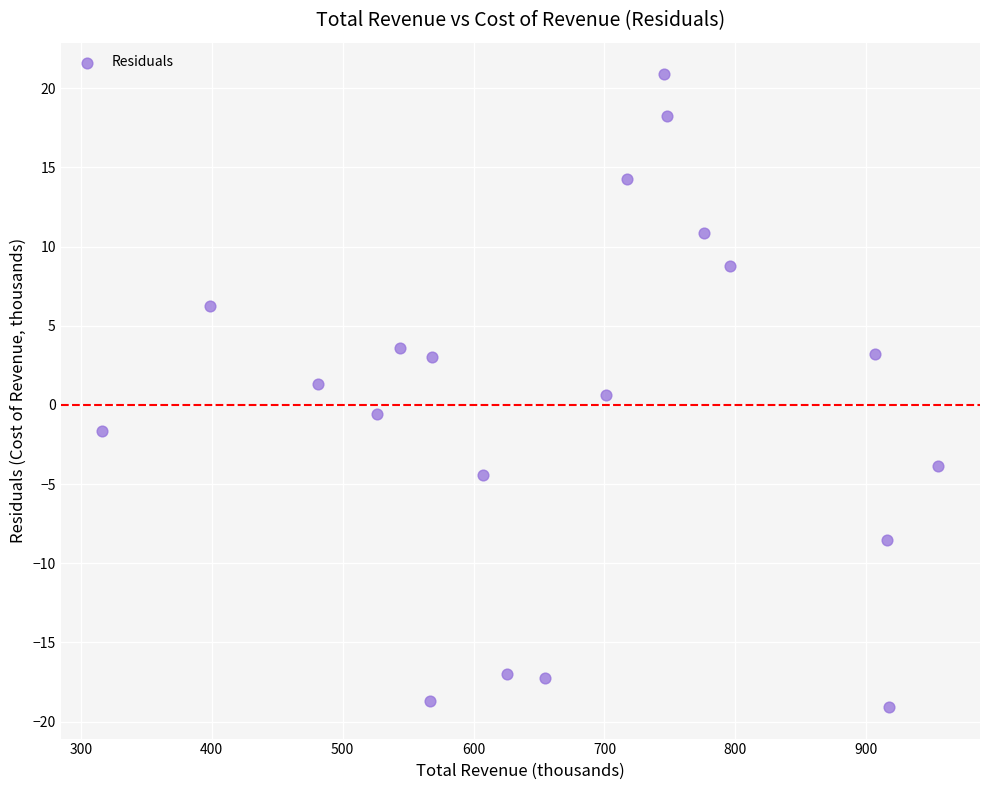

What is the range of Y values (max minus min)?

40.0